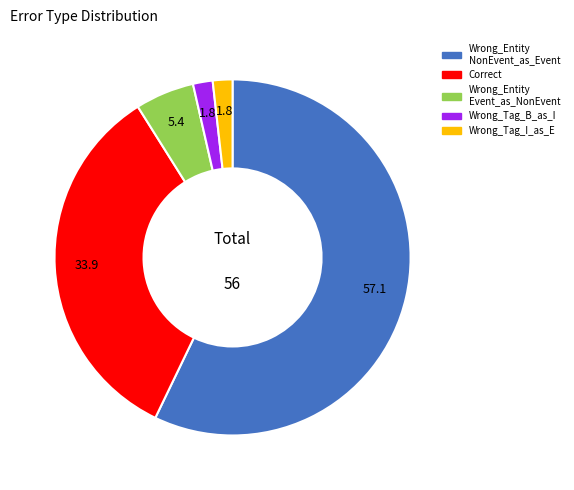

Is there a majority slice in this chart?

Yes